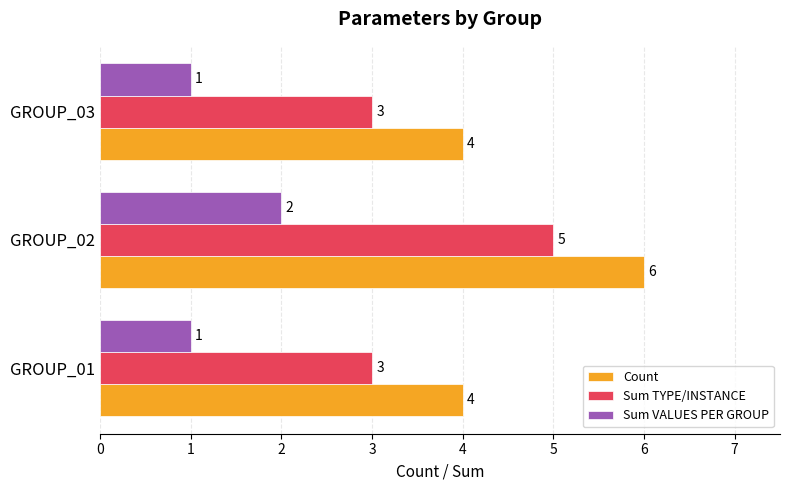

What is the total value across all series at GROUP_01?

8